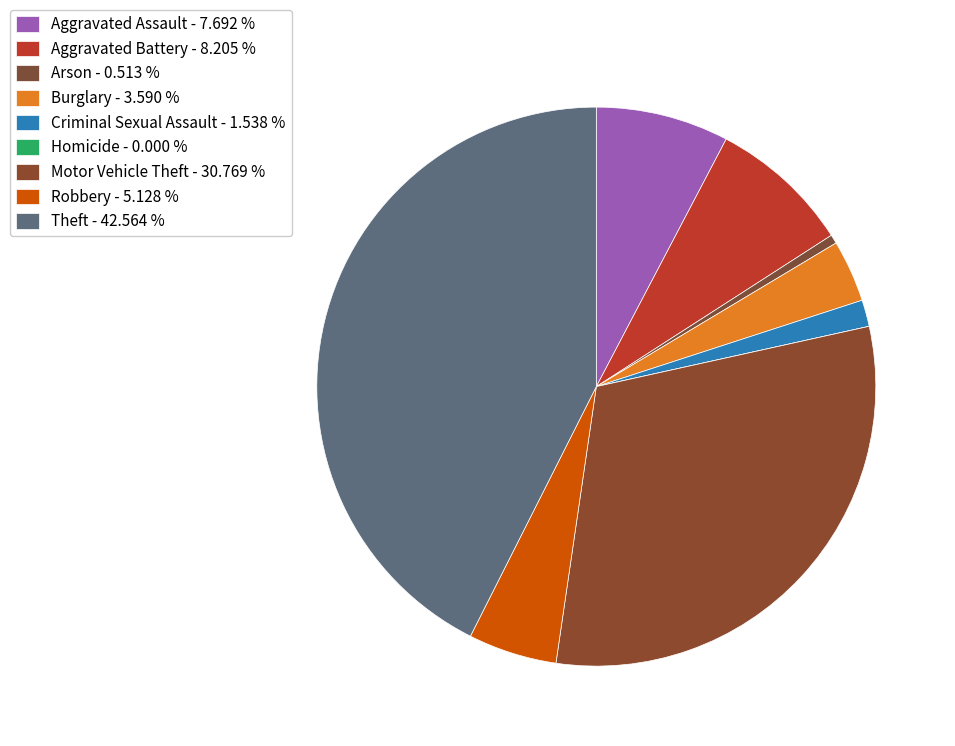

The Motor Vehicle Theft slice represents 38% of the pie. True or false?

False